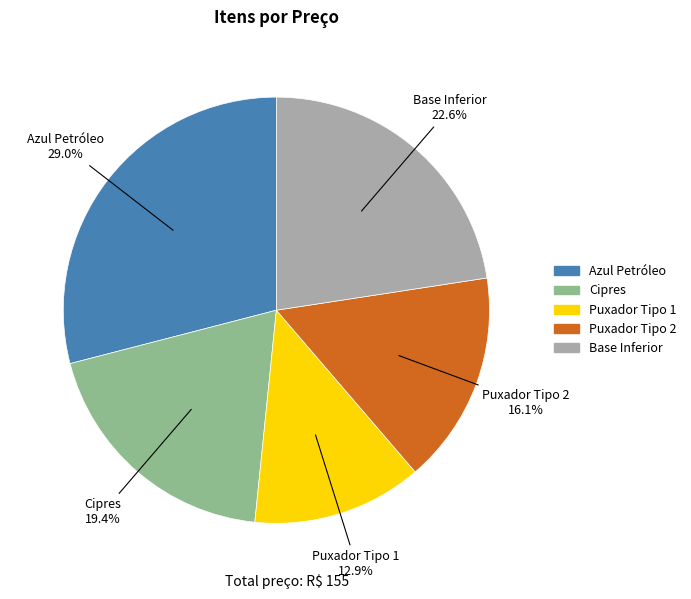

Rank the categories by value from highest to lowest.

Azul Petróleo, Base Inferior, Cipres, Puxador Tipo 2, Puxador Tipo 1